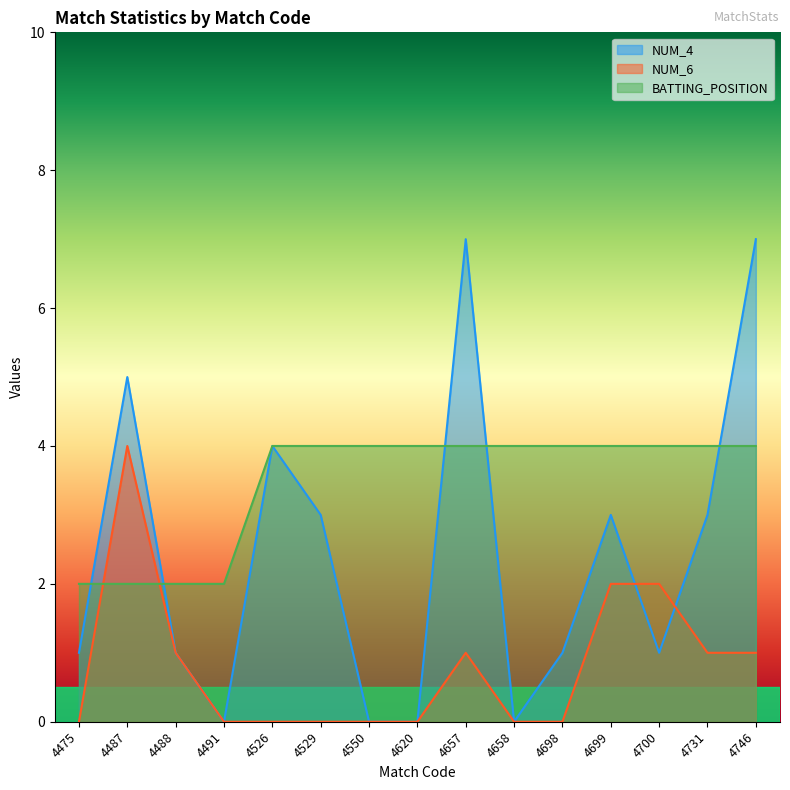

List the series in order of their overall mean, lowest first.

NUM_6, NUM_4, BATTING_POSITION